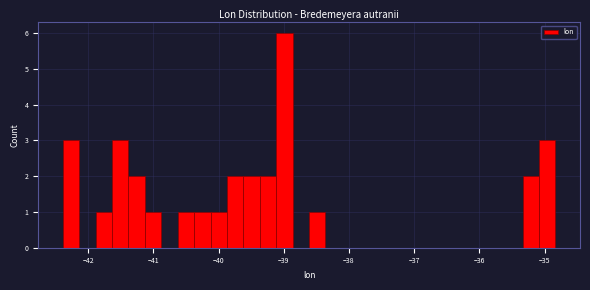

Read against the x-axis, roughly where is the centre of the tallest bar?

-39.0